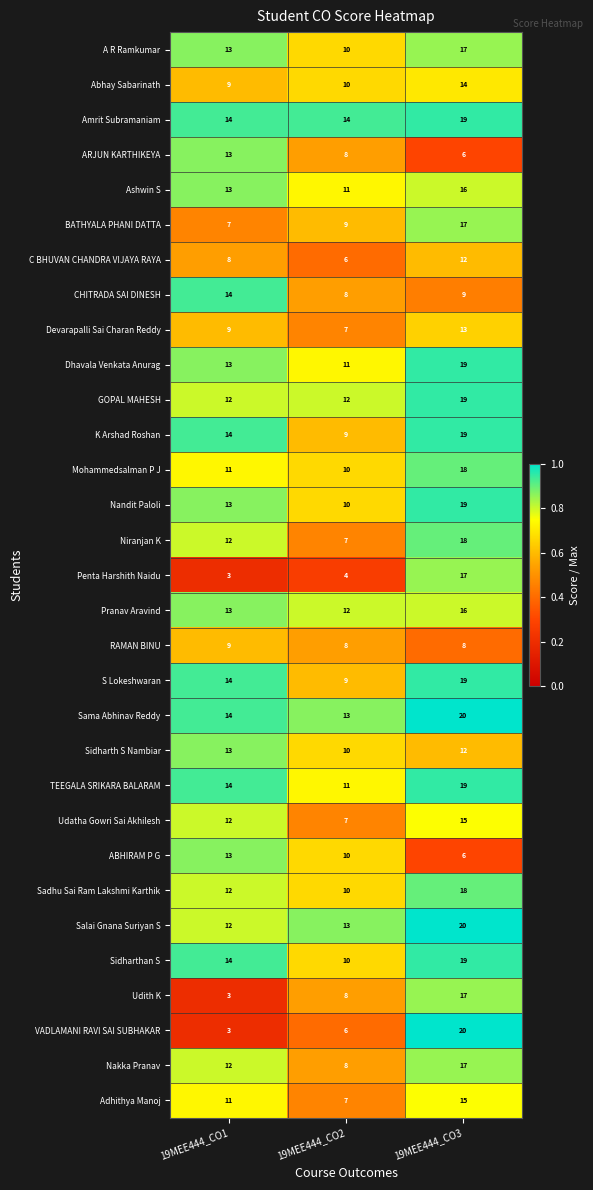

The Niranjan K series shows 12 at 19MEE444_CO1. True or false?

True